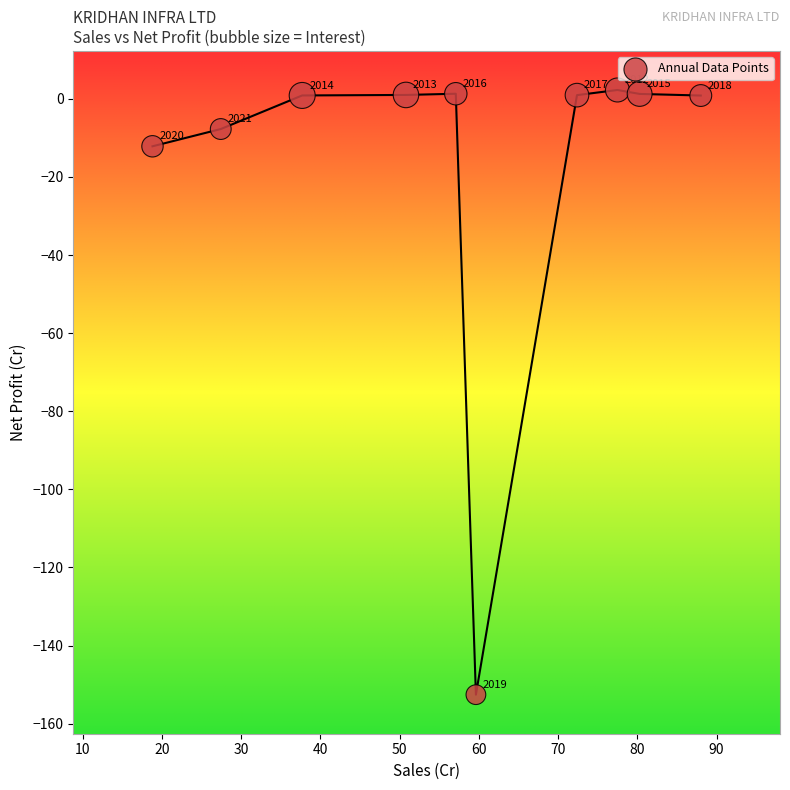

What Y value in the scatter plot is closest to -75?

-12.2